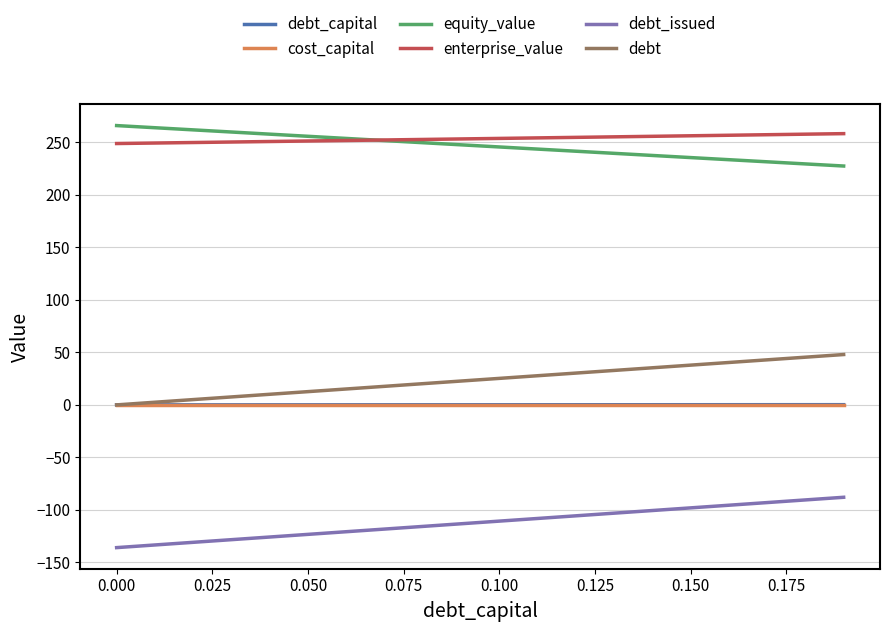

What are all the series names shown in the legend?

debt_capital, cost_capital, equity_value, enterprise_value, debt_issued, debt